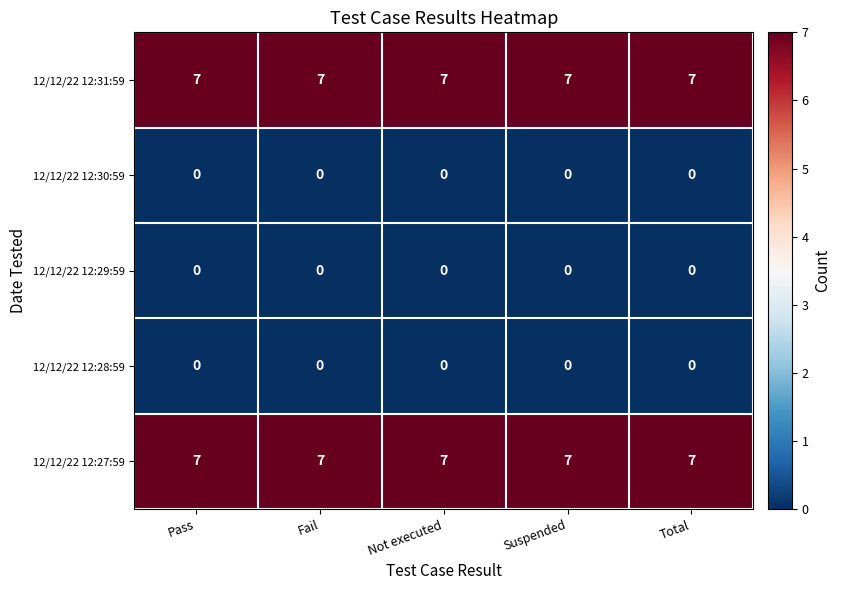

What is the maximum value shown in the chart?

7